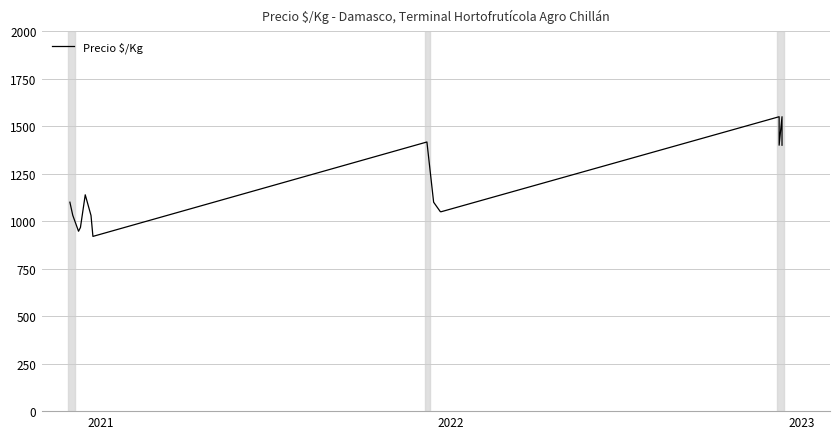

How many interior local valleys (lower than both neighbors) does the data have?

3